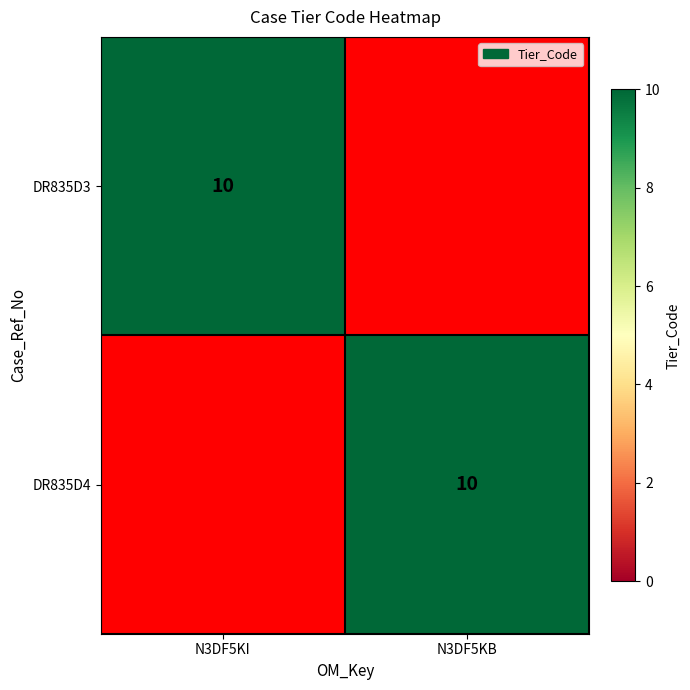

Which label corresponds to the largest value in the chart?

N3DF5KI